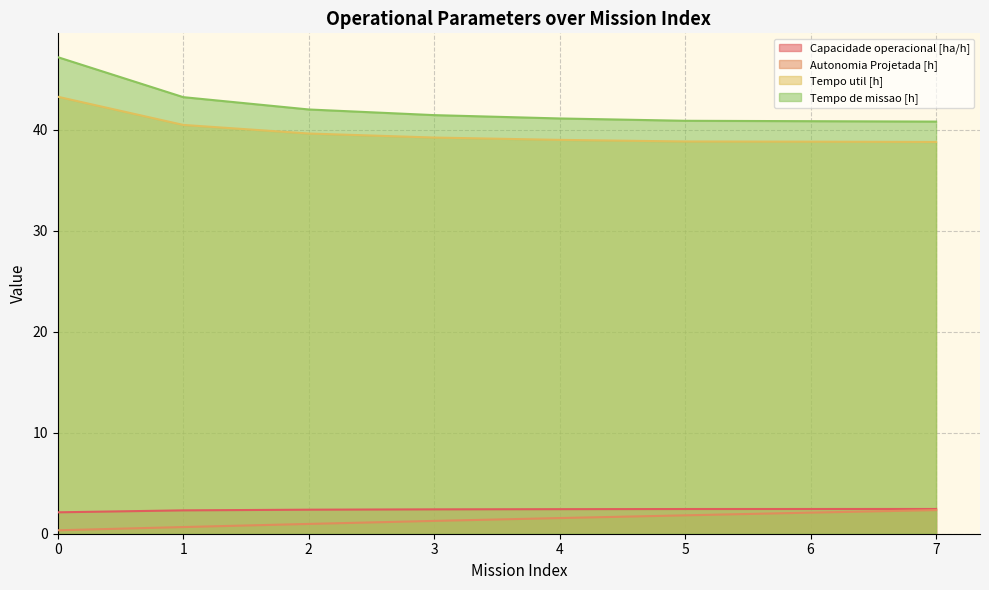

Is it true that Tempo util [h] equals 56.2 at 1?

False